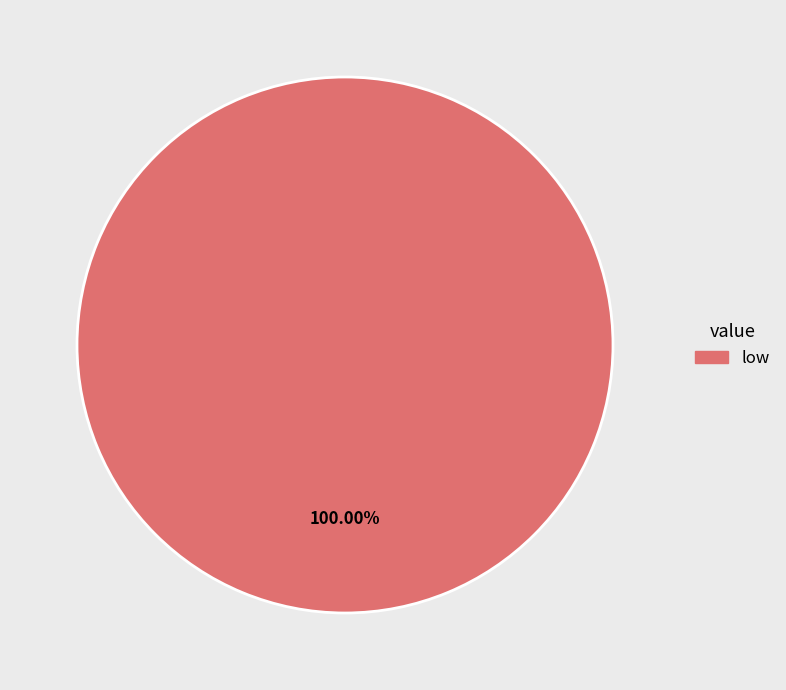

Count the number of slices in the pie.

1